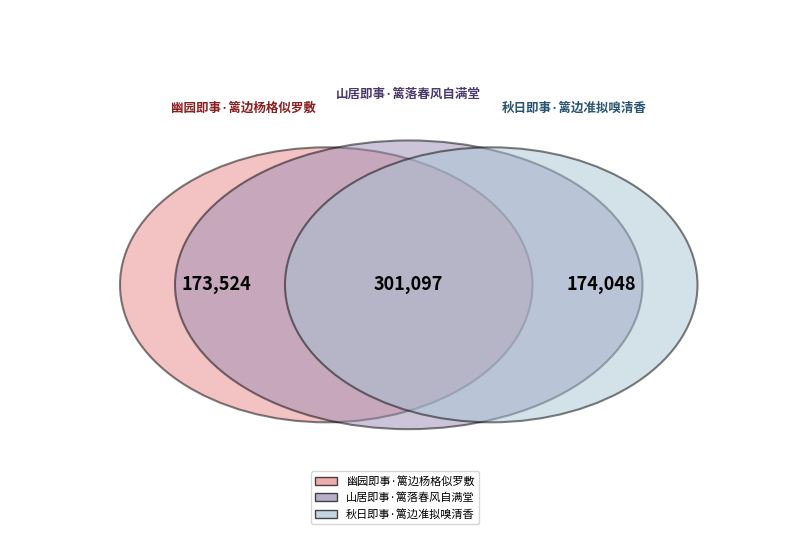

To the nearest percent, what percentage of the pie is 幽园即事·篱边杨格似罗敷?

27%